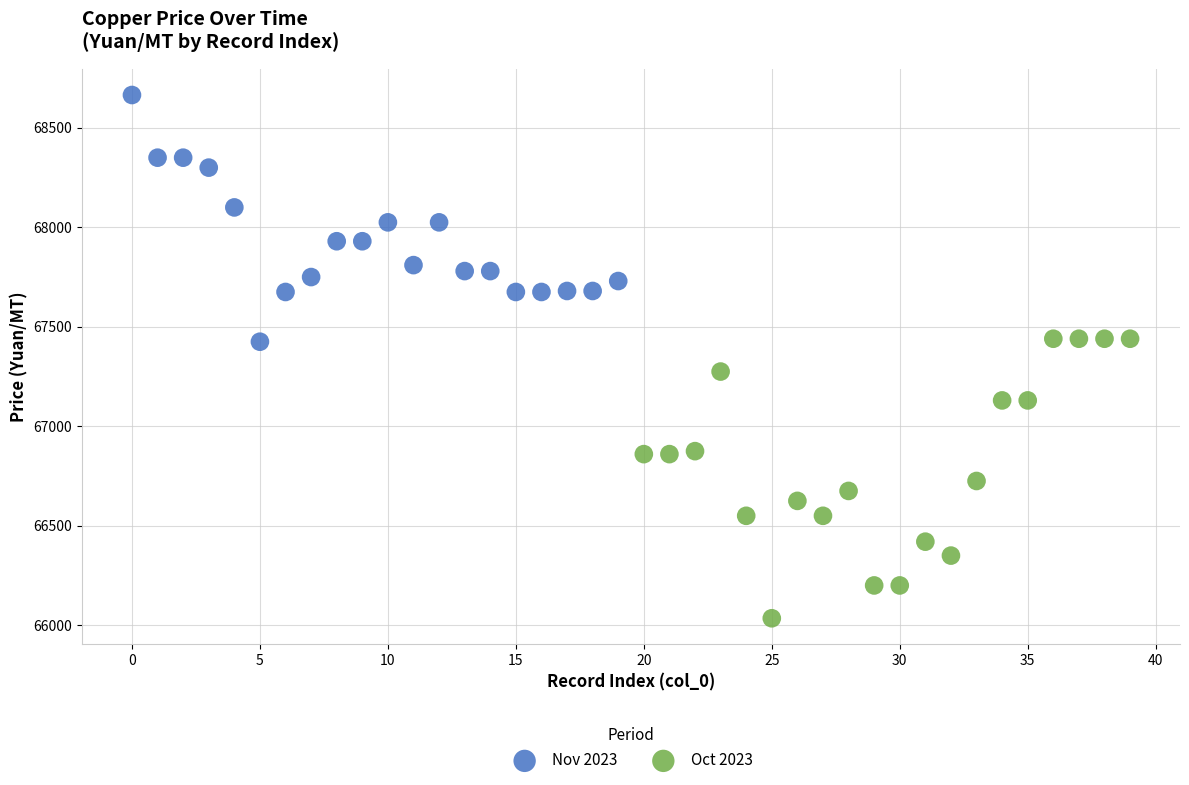

Which series contains the highest Y value?

Nov 2023